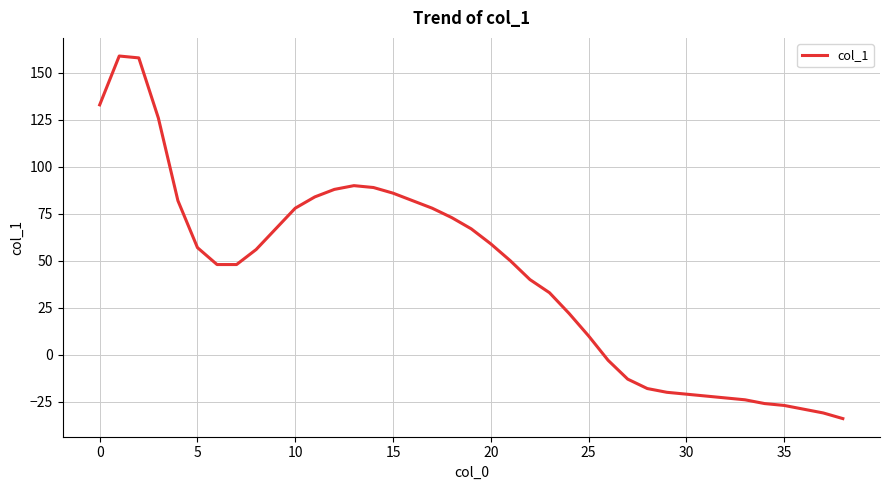

What is the difference between the maximum and minimum values?

193